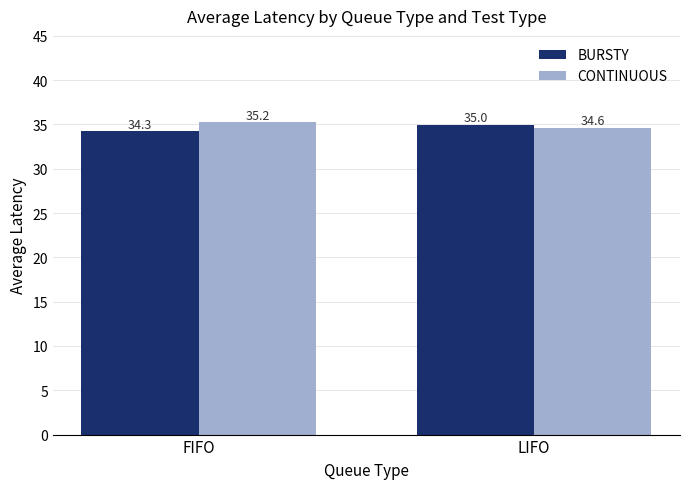

Which series has the largest range (max minus min)?

BURSTY